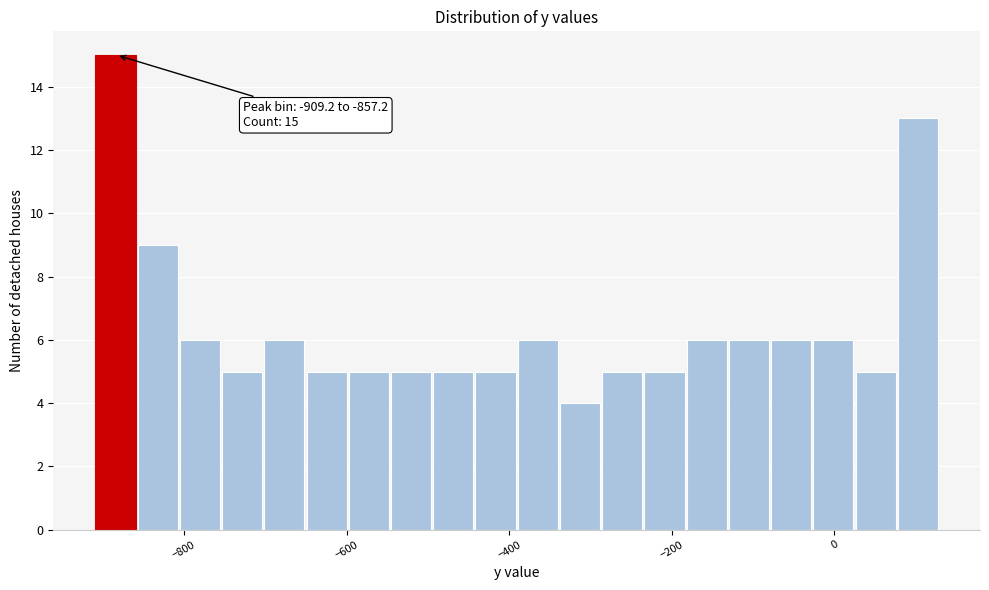

Read against the x-axis, roughly where is the centre of the tallest bar?

-880